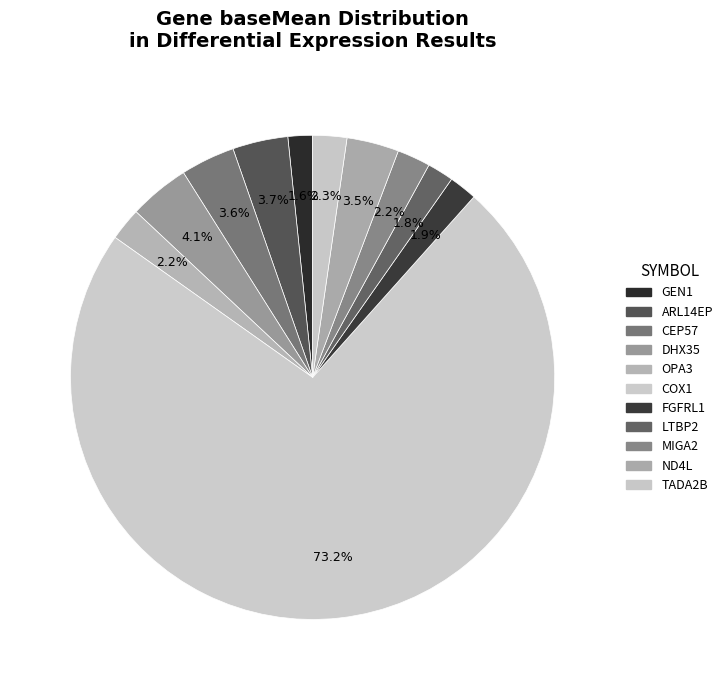

Which has a higher value, LTBP2 or CEP57?

CEP57